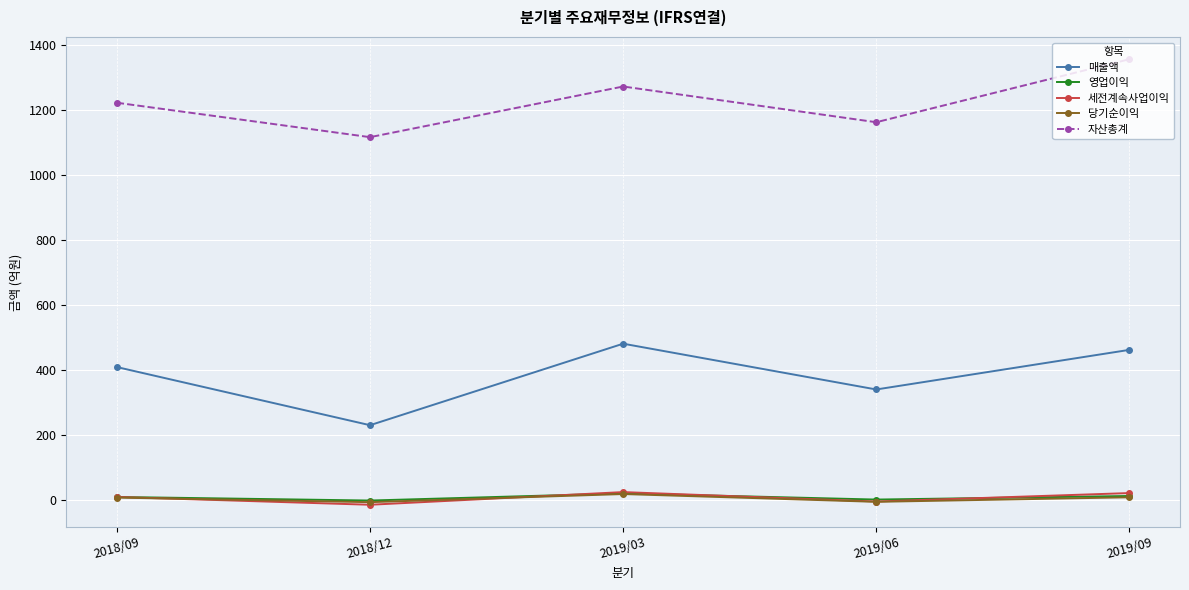

Is it true that 자산총계 equals 1223 at 2018/09?

True